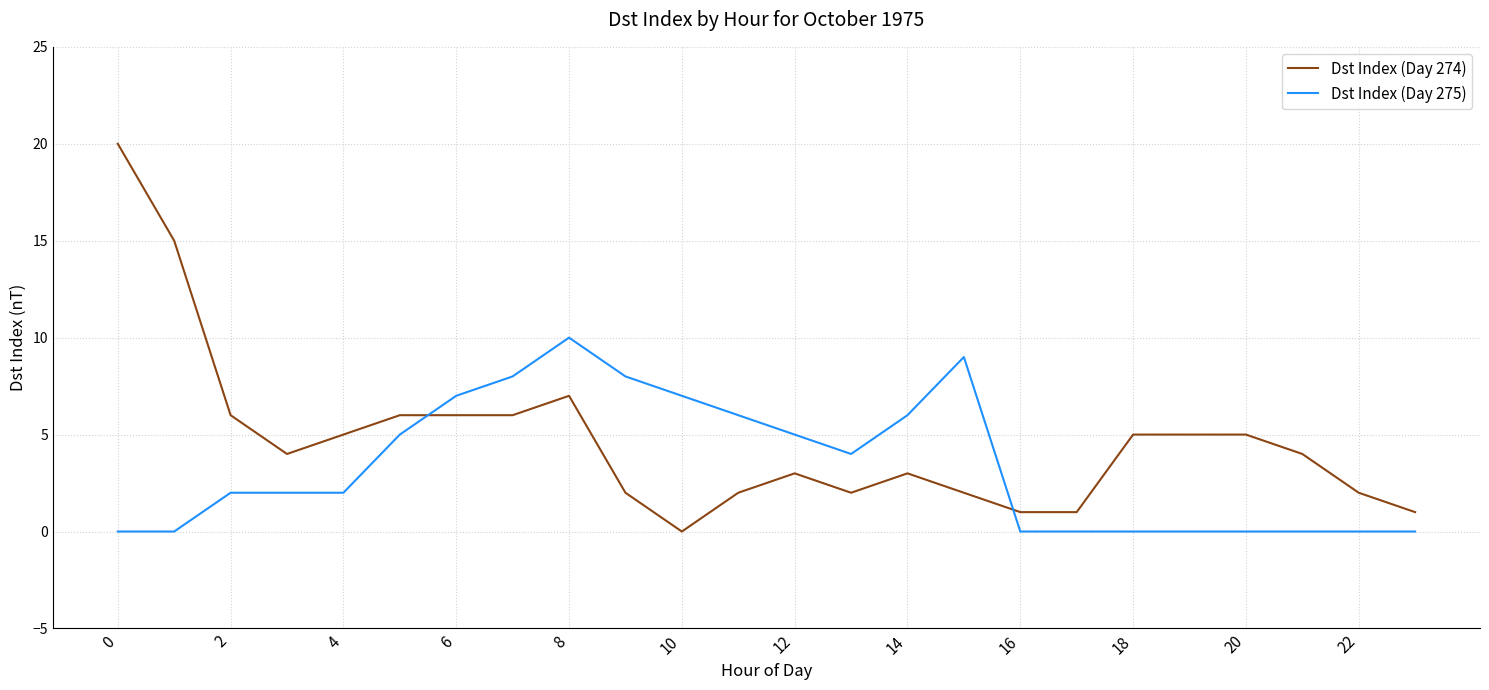

What is the greatest value displayed?

20